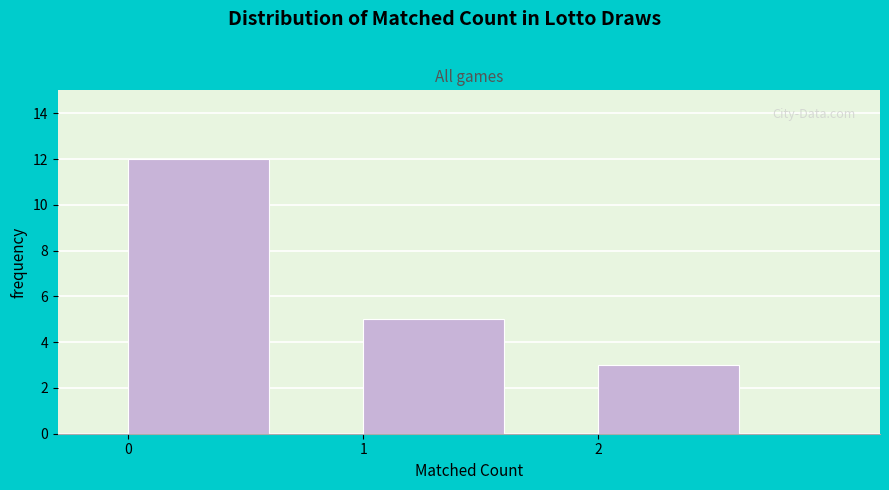

Which range on the x-axis has the tallest bar?

0 to 1